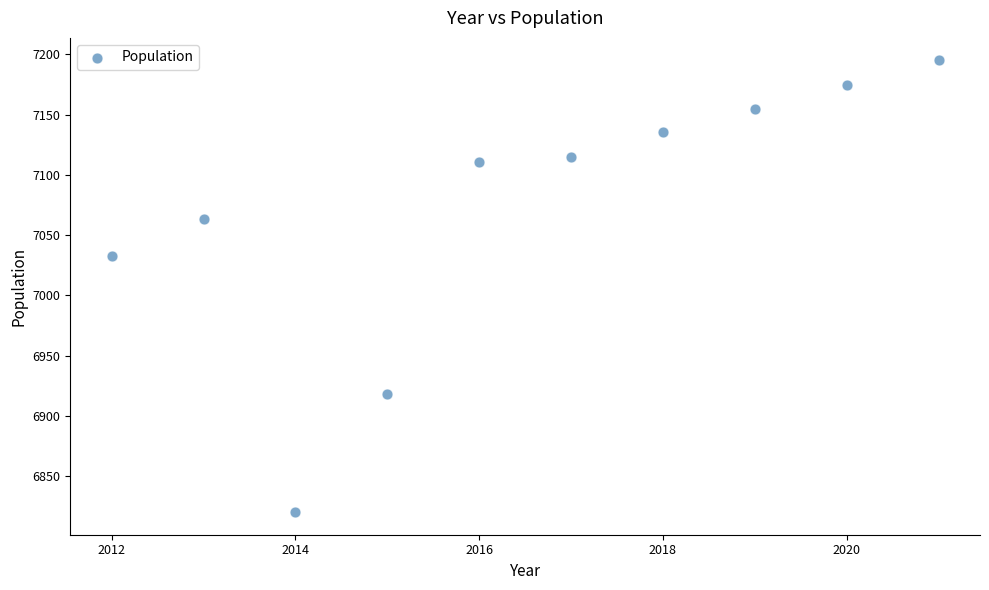

What is the range of Y values (max minus min)?

375